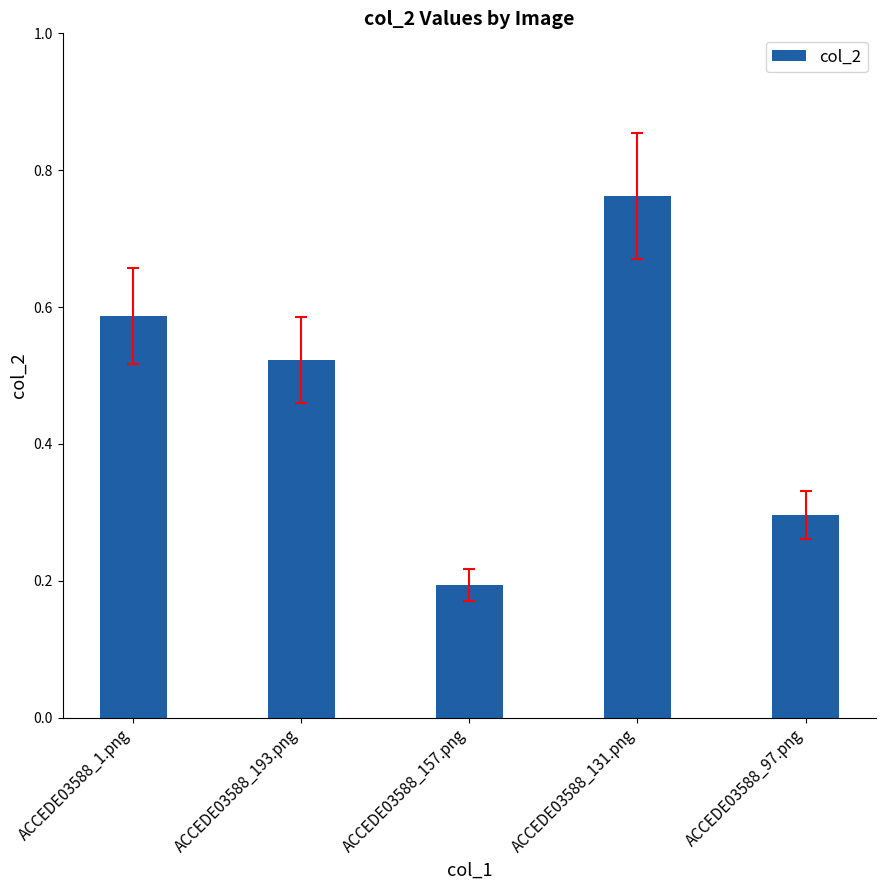

What is the label of the 5th bar from the left?

ACCEDE03588_97.png